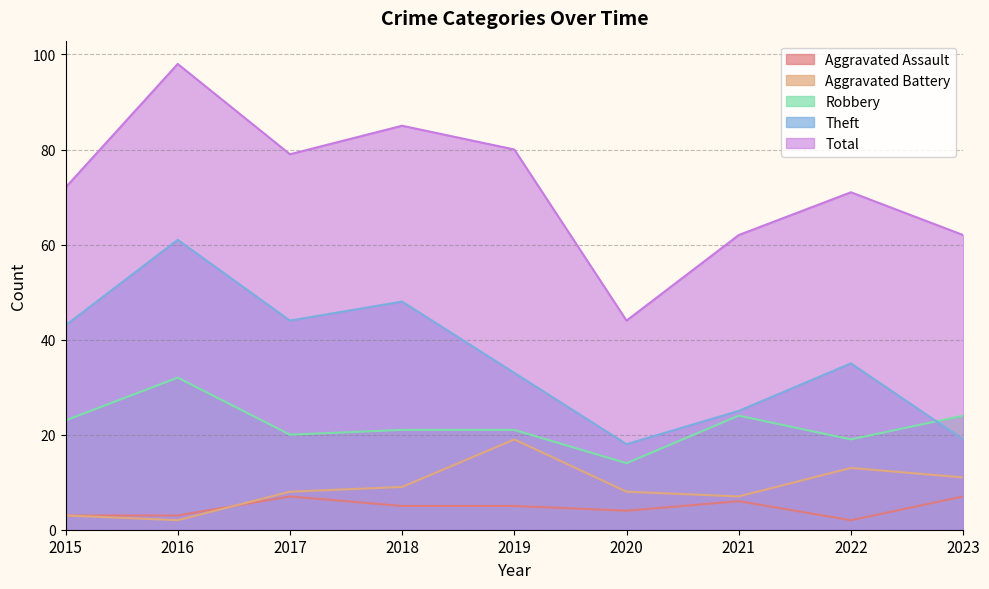

At how many categories does at least one series exceed 7?

9